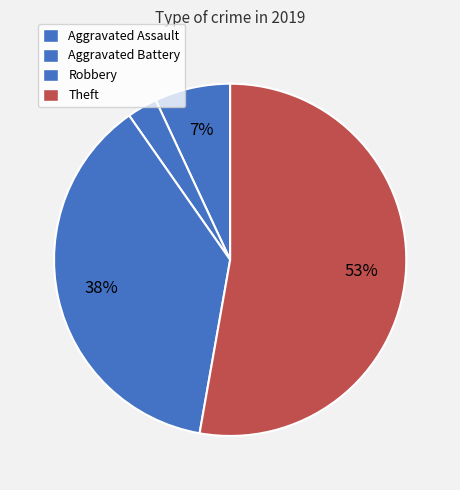

Count the number of slices in the pie.

4